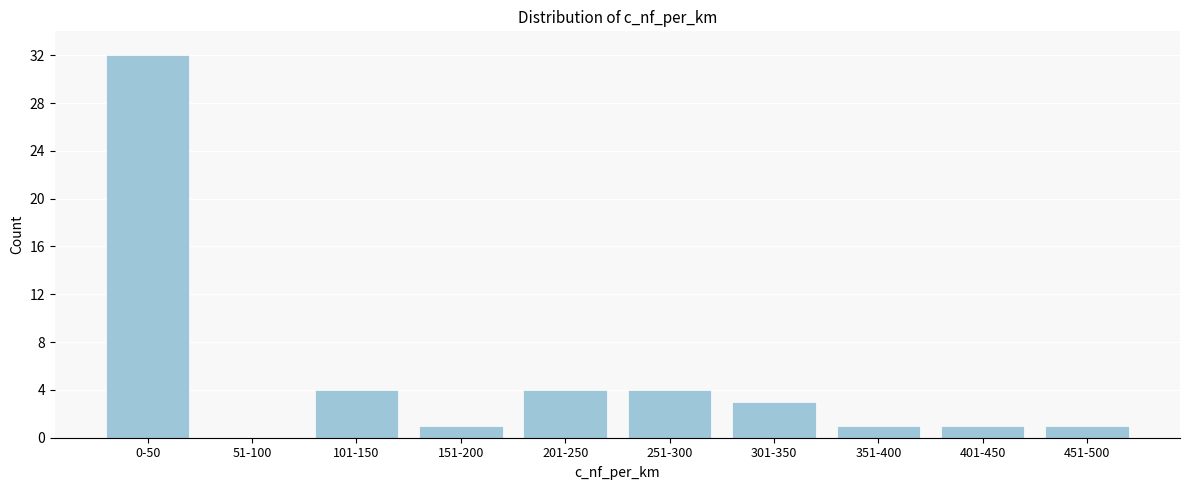

Reading left to right, extract all data points from this chart.

0-50=32	51-100=0	101-150=4	151-200=1	201-250=4	251-300=4	301-350=3	351-400=1	401-450=1	451-500=1